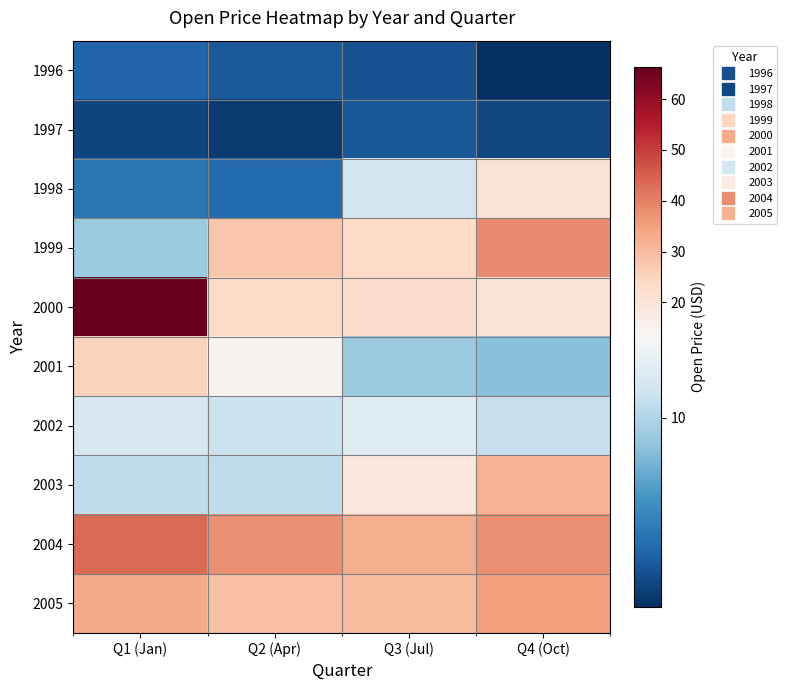

What is the difference between the highest and lowest values at Q2 (Apr)?

34.6